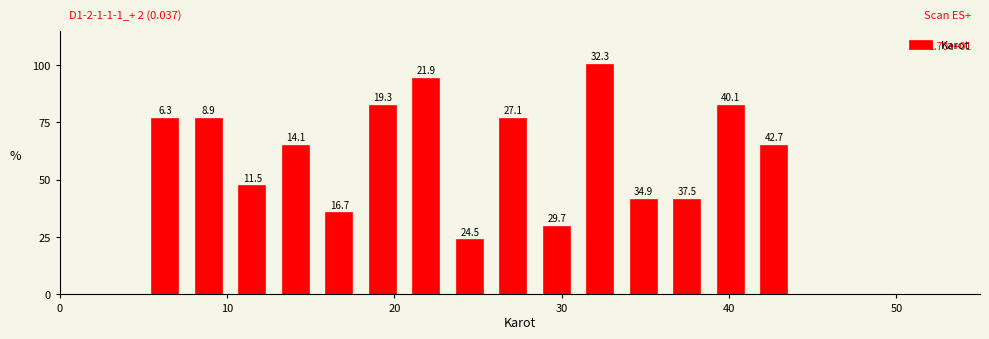

Around what value on the x-axis is the tallest bar? Give the approximate position of its centre, as read against the axis.

32